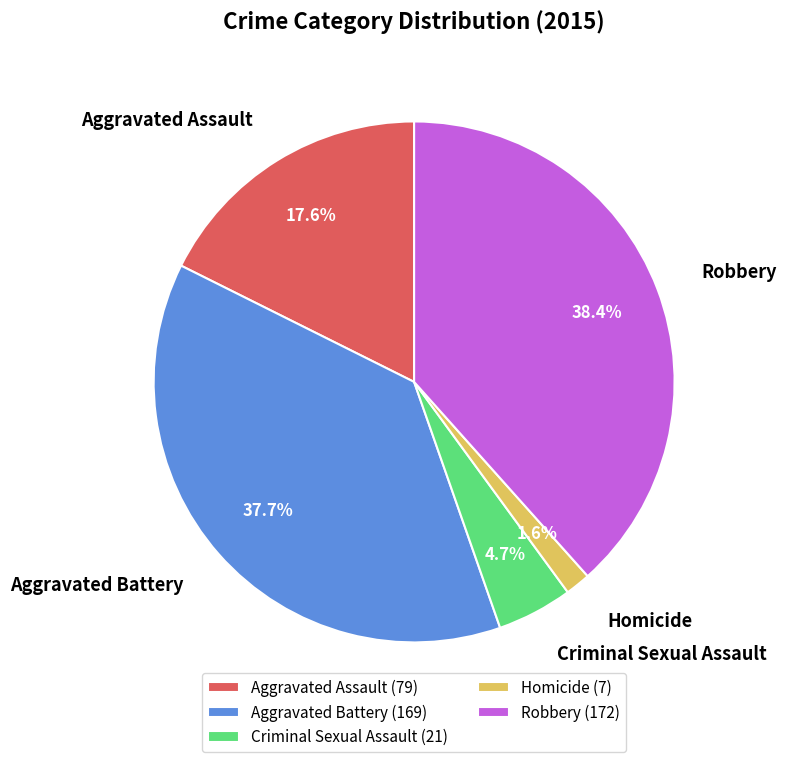

True or false: Criminal Sexual Assault accounts for 11% of the total.

False